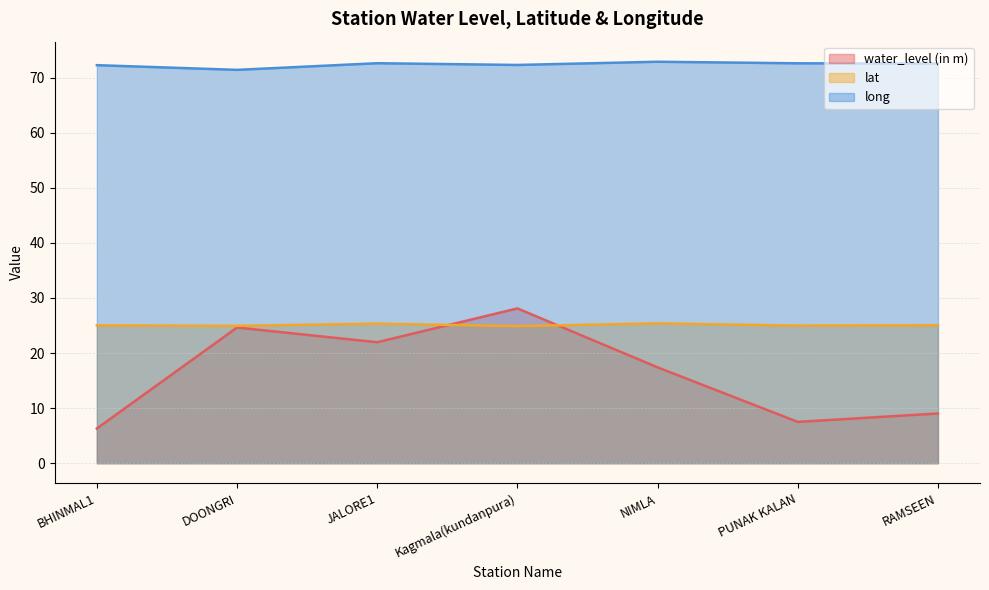

At which category does lat reach its first local valley?

DOONGRI